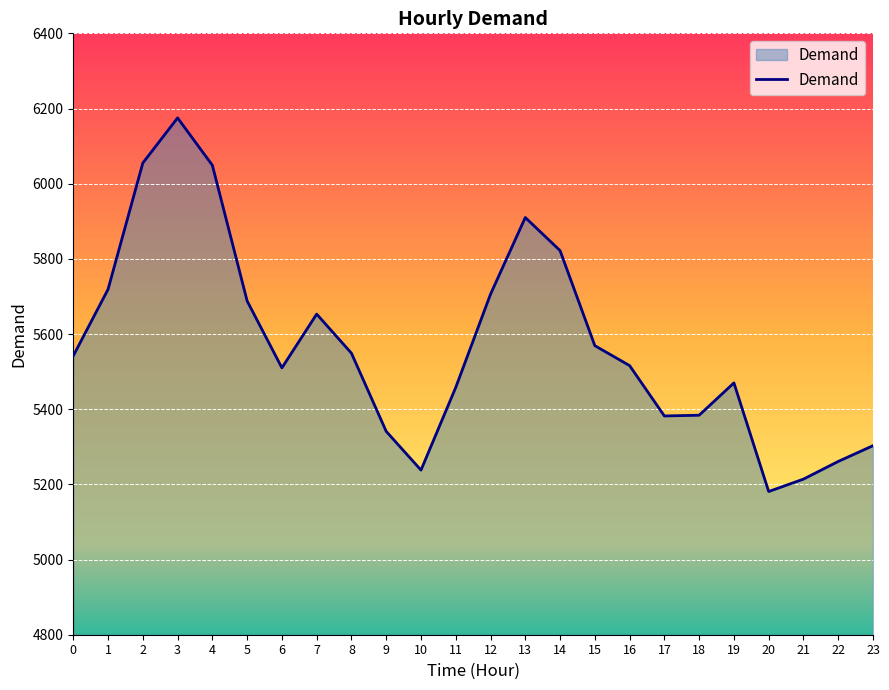

Read the value at 12.

5706